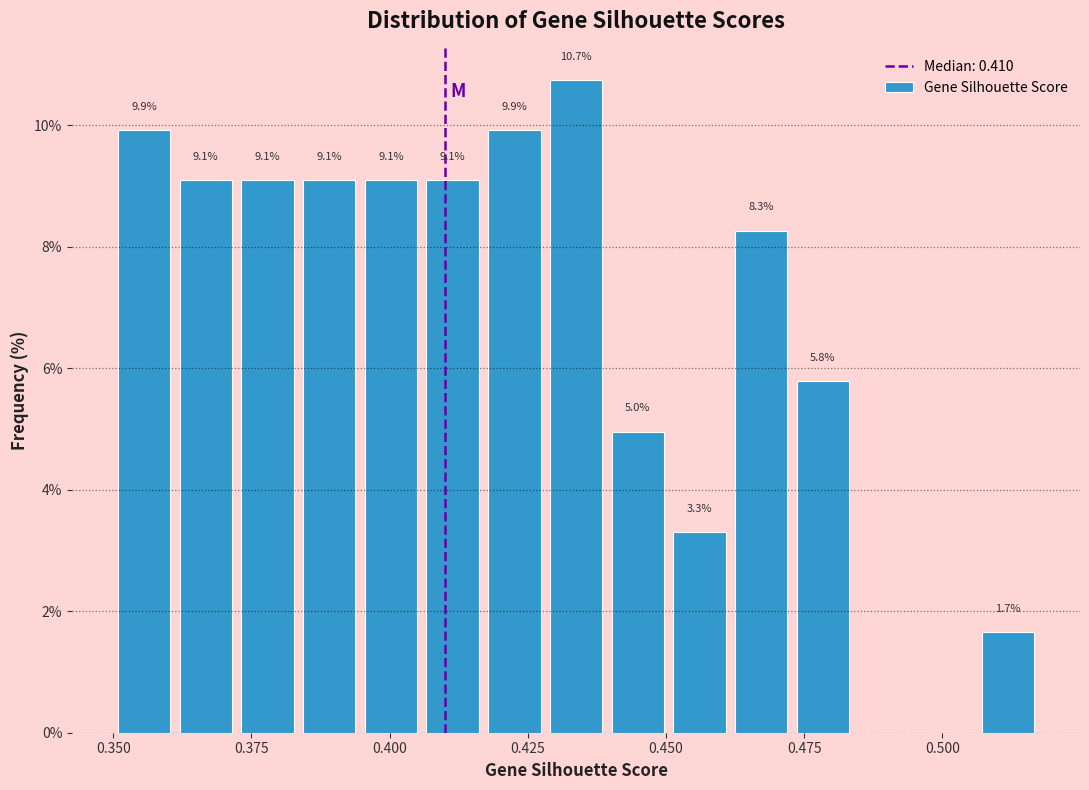

Around what value on the x-axis is the tallest bar? Give the approximate position of its centre, as read against the axis.

0.435